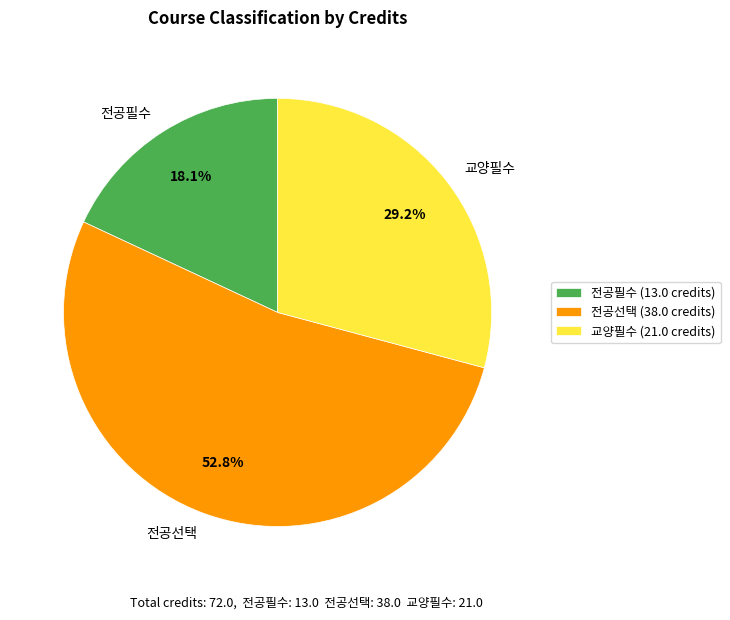

What is the total percentage of 교양필수 and 전공선택?

81.9%